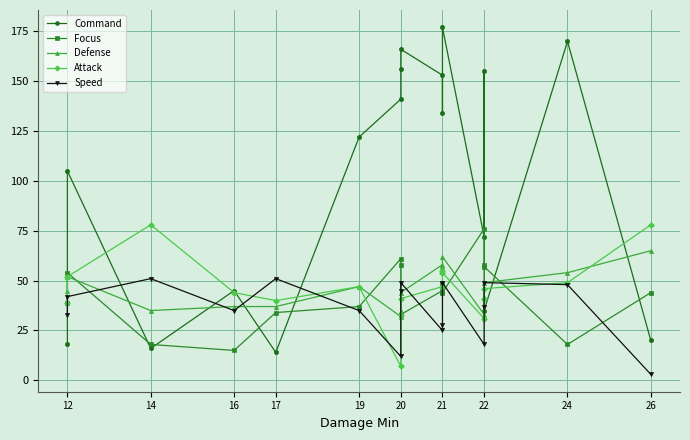

What is the average value of the Focus series?

44